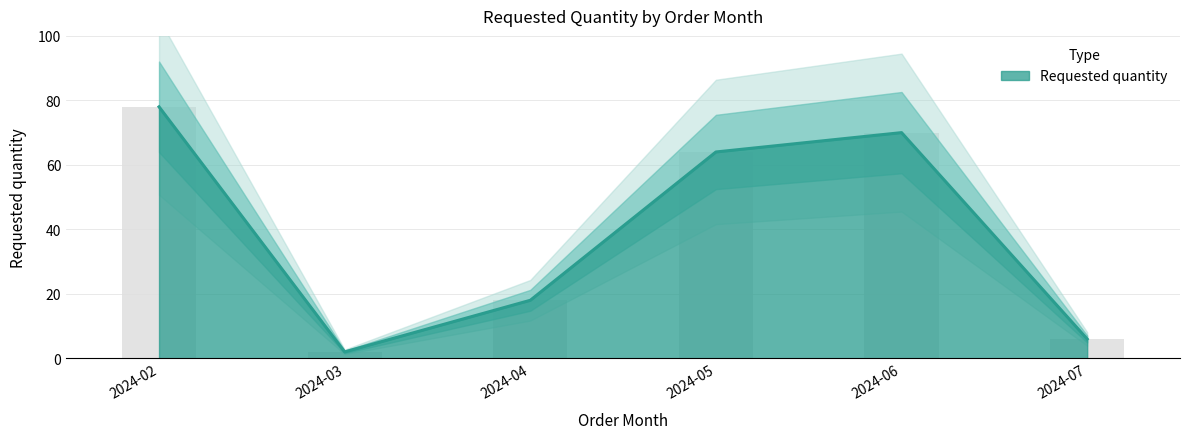

Which has a higher value, 2024-06 or 2024-03?

2024-06